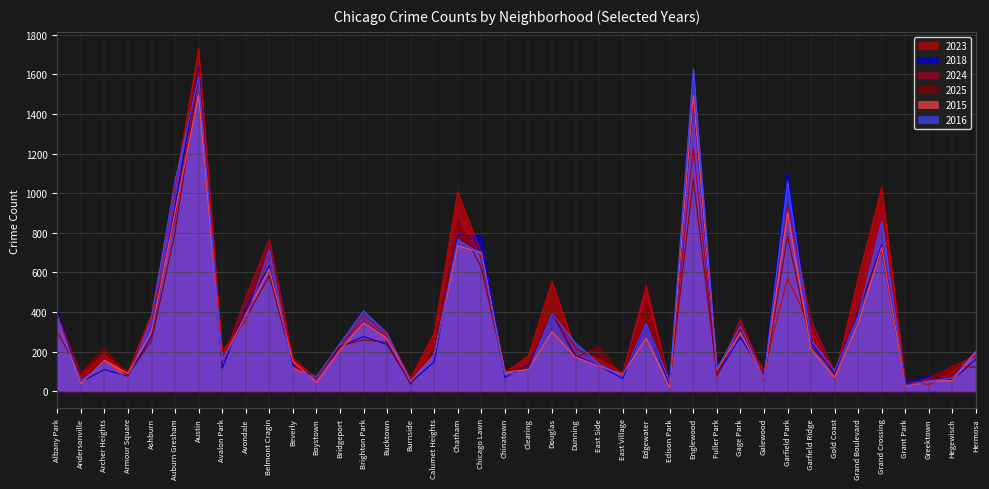

Is it true that 2023 equals 1728 at Austin?

True